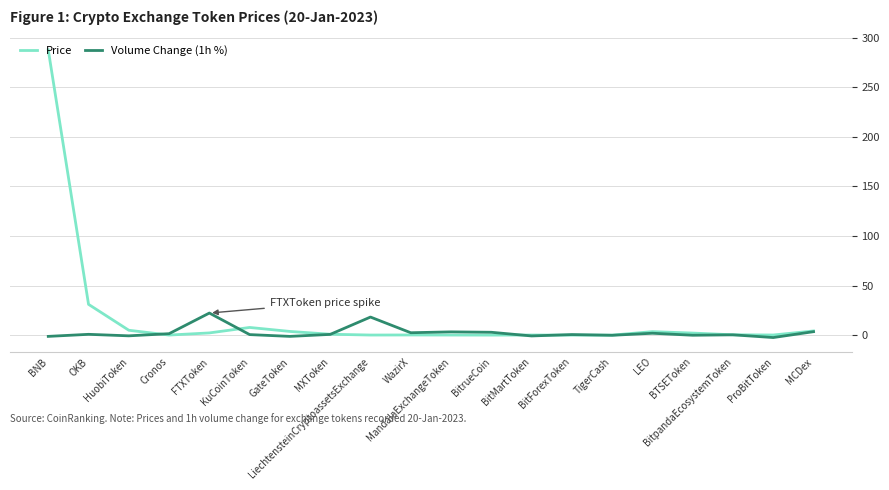

Is it true that Price equals 0.1 at MandalaExchangeToken?

True